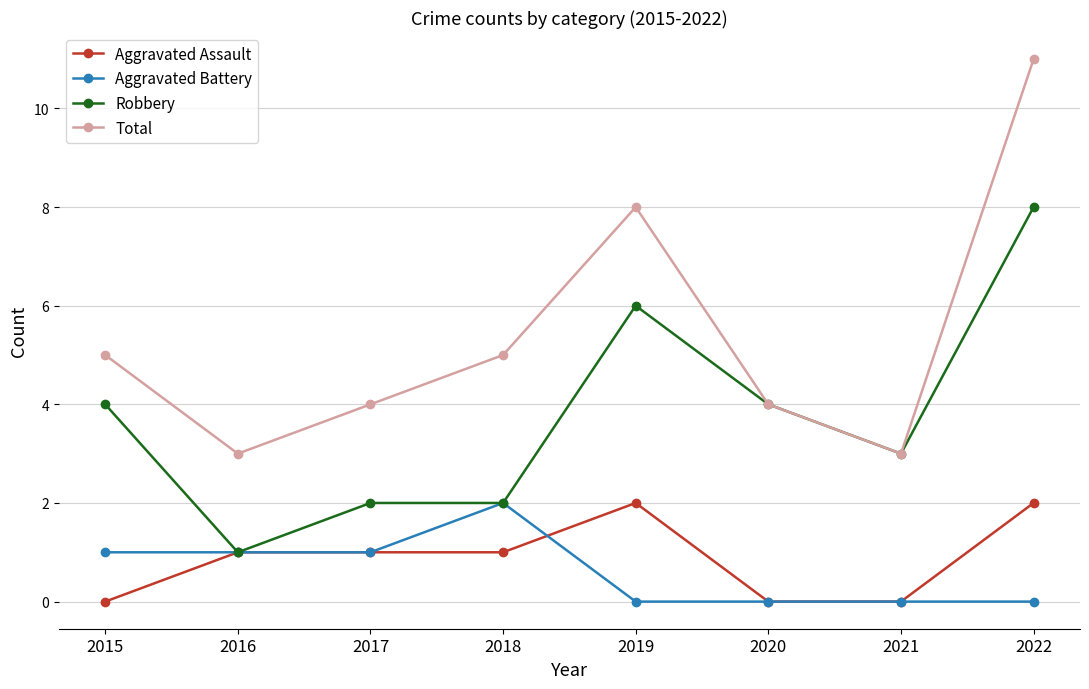

What is the sum of all Aggravated Assault values?

7